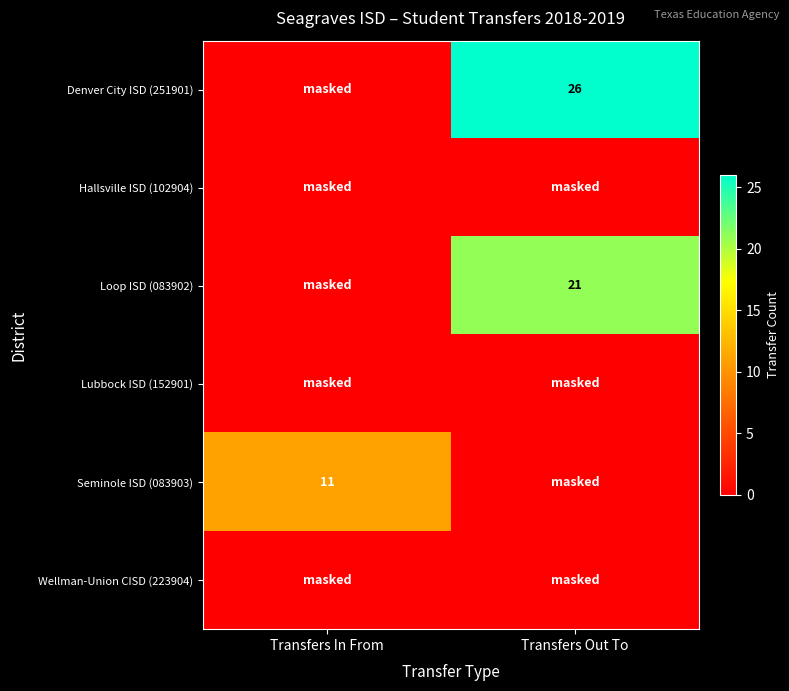

Count the number of categories in the chart.

2